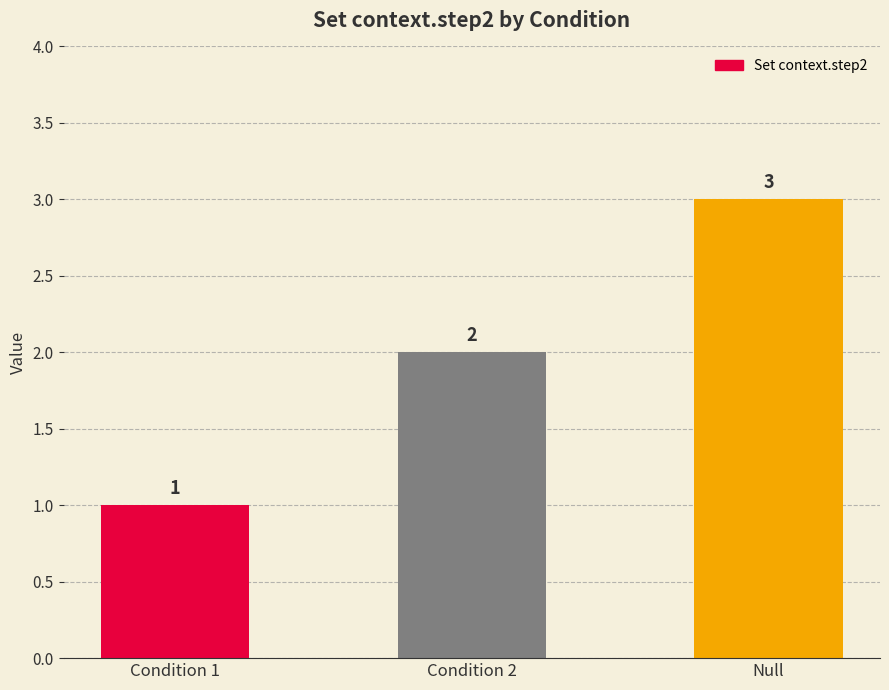

True or false: the data shows 2 at Null.

False